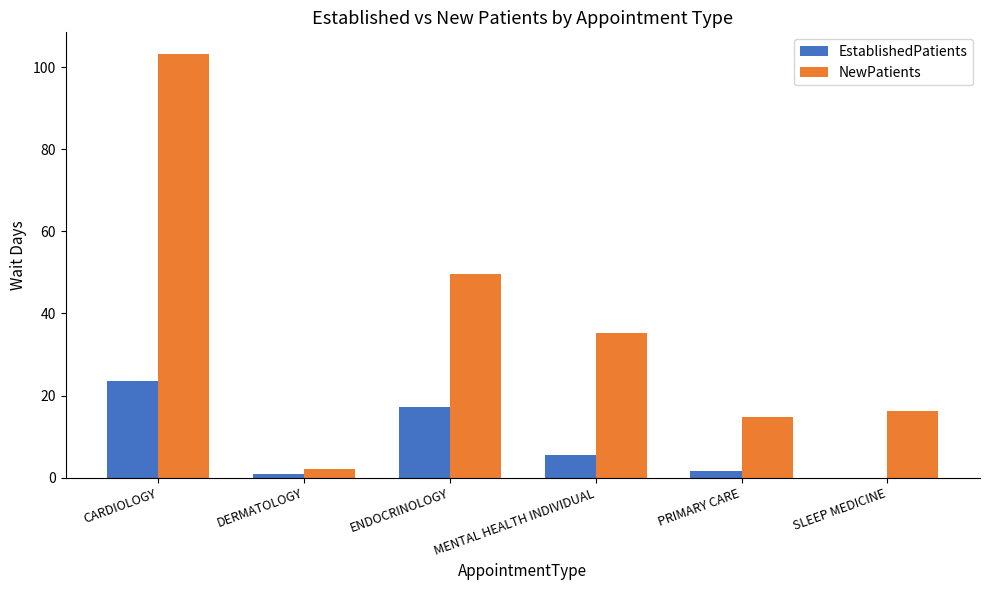

How many groups of bars are there?

6